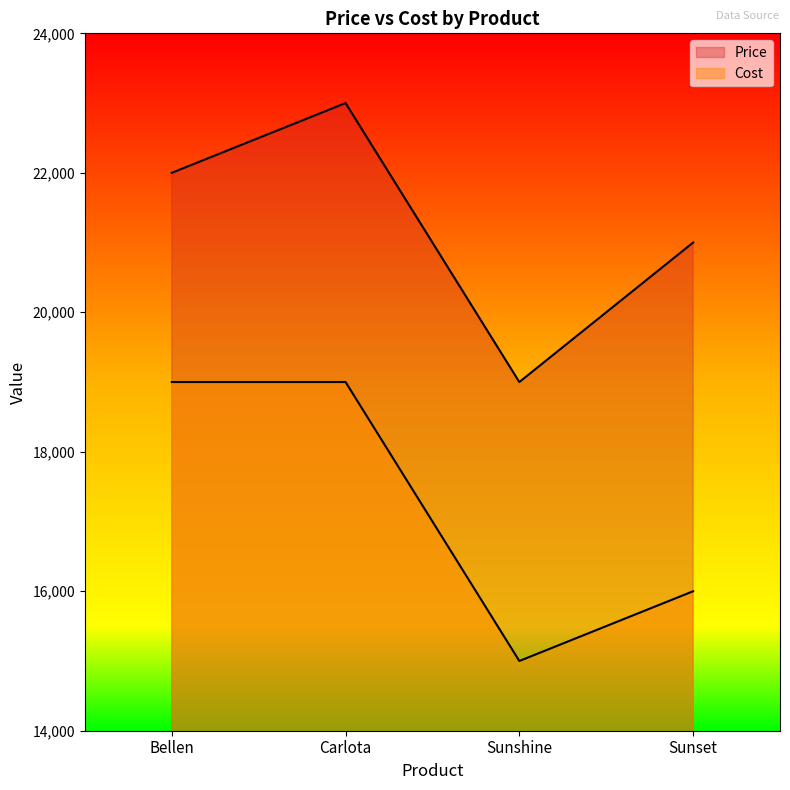

What is the total value across all series at Sunset?

37000